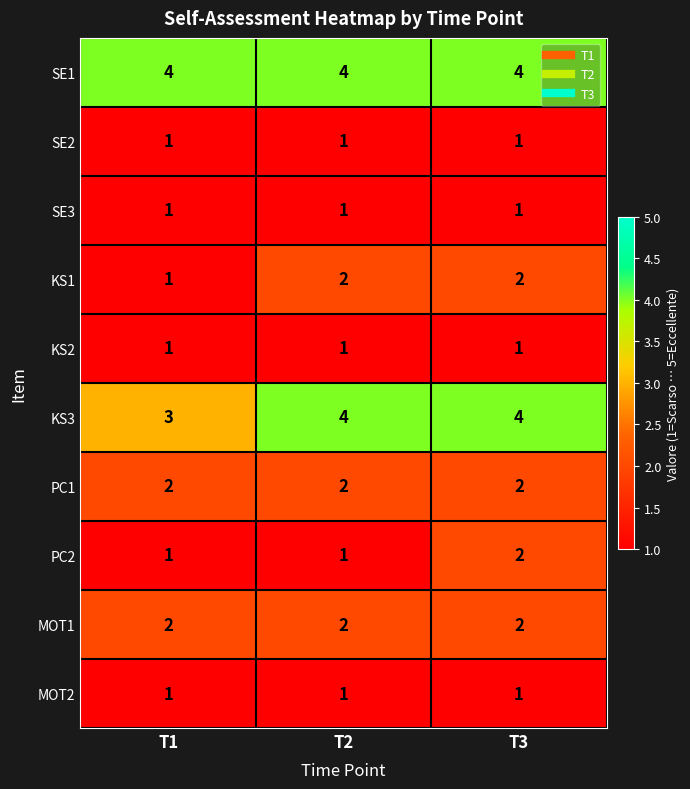

Which series changed the most between T2 and T3?

PC2